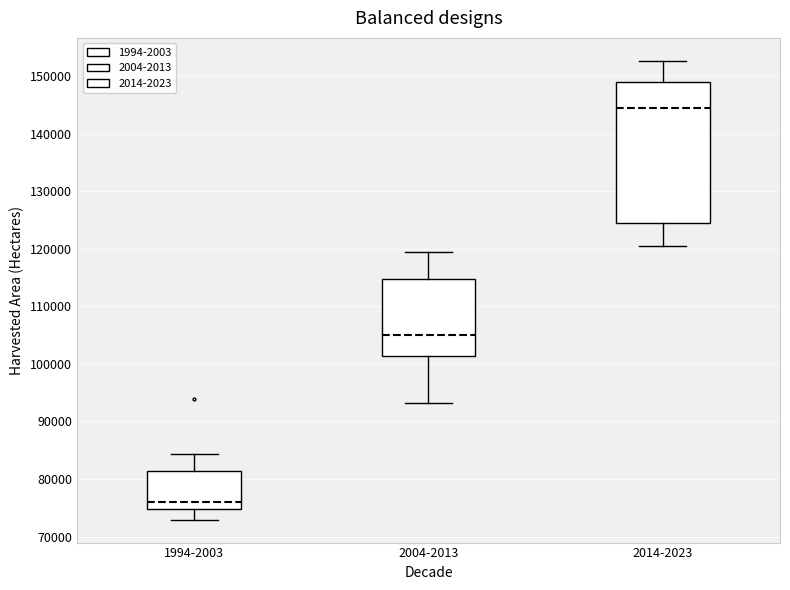

Which box's median line is the highest?

2014-2023